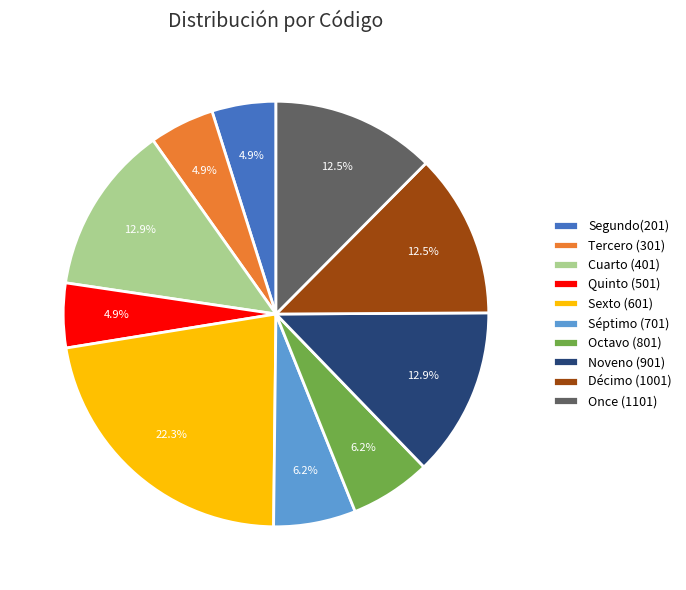

To the nearest percent, what portion does Segundo(201) represent?

5%